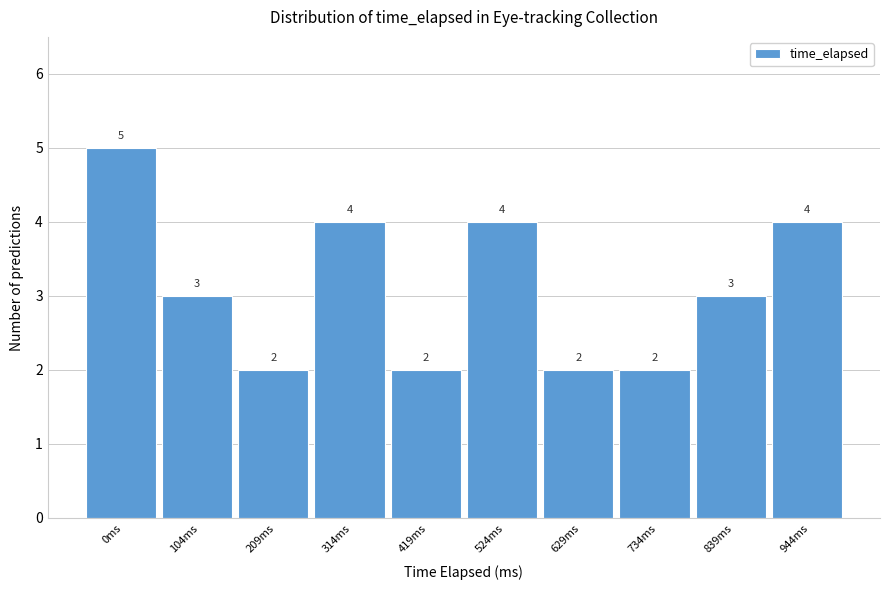

Reading left to right, list all the values displayed in this chart.

0ms=5	104ms=3	209ms=2	314ms=4	419ms=2	524ms=4	629ms=2	734ms=2	839ms=3	944ms=4